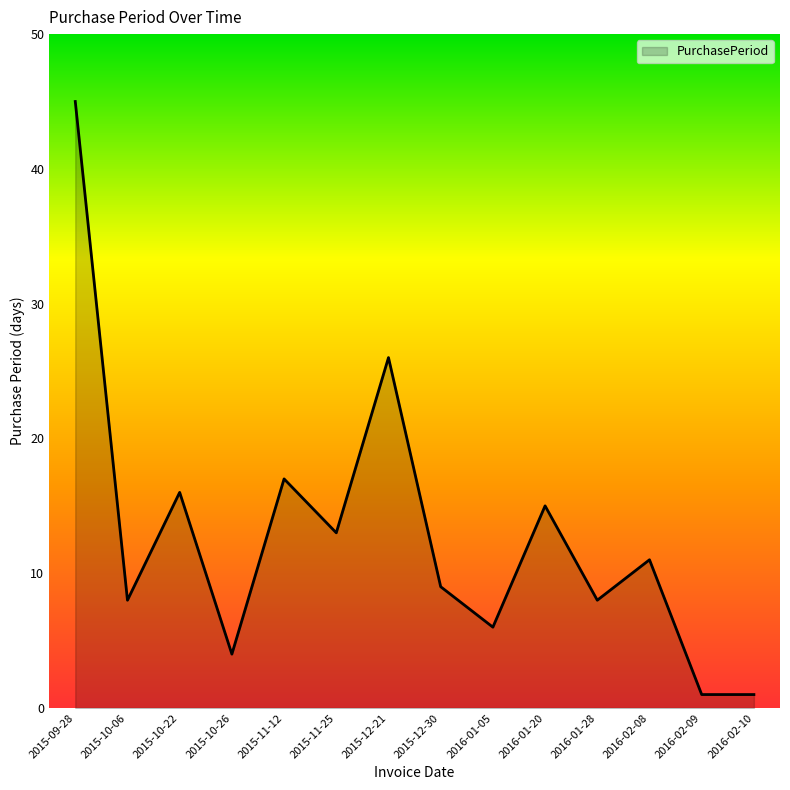

Is it true that the value at 2015-11-12 is 17?

True